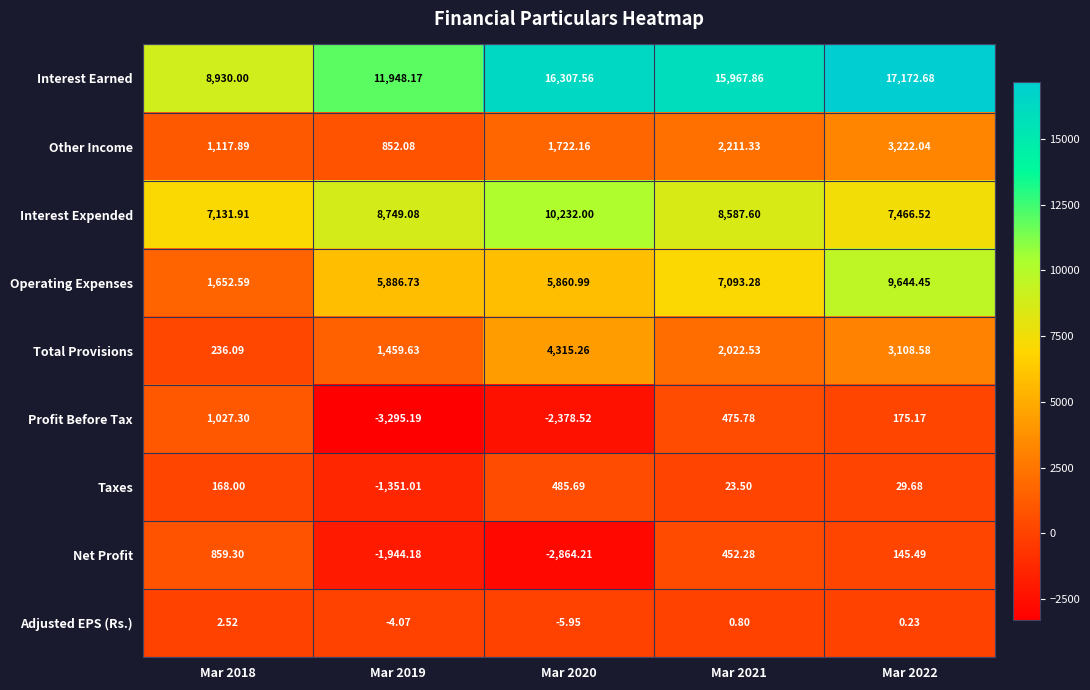

Rank the series at Mar 2019 from lowest to highest value.

Profit Before Tax, Net Profit, Taxes, Adjusted EPS (Rs.), Other Income, Total Provisions, Operating Expenses, Interest Expended, Interest Earned